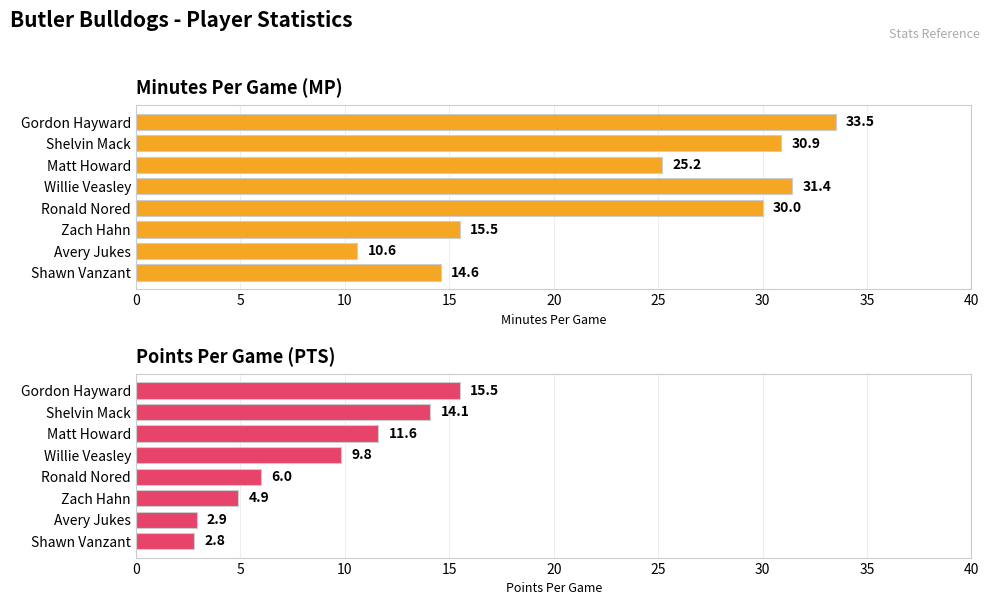

How many data points does each series have?

8